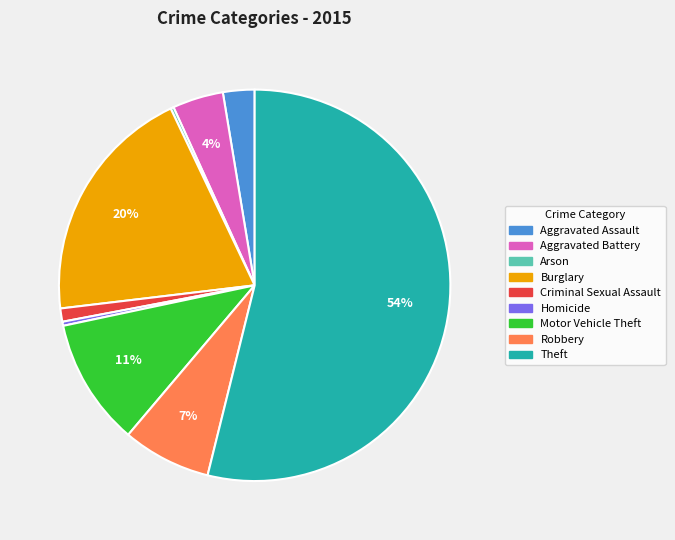

Which category has the biggest portion of the pie?

Theft